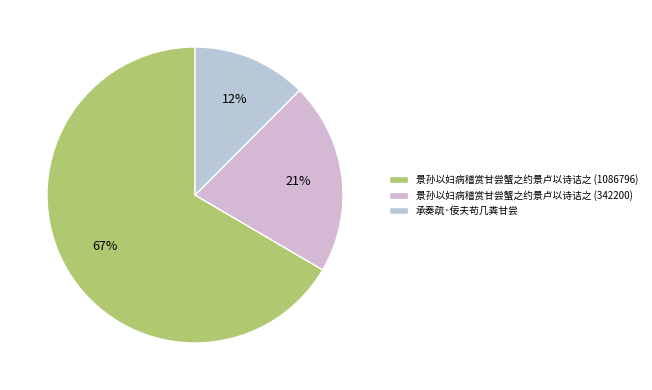

What is the total percentage of 景孙以妇病稽赏甘尝蟹之约景卢以诗诘之 (1086796) and 景孙以妇病稽赏甘尝蟹之约景卢以诗诘之 (342200)?

87.5%